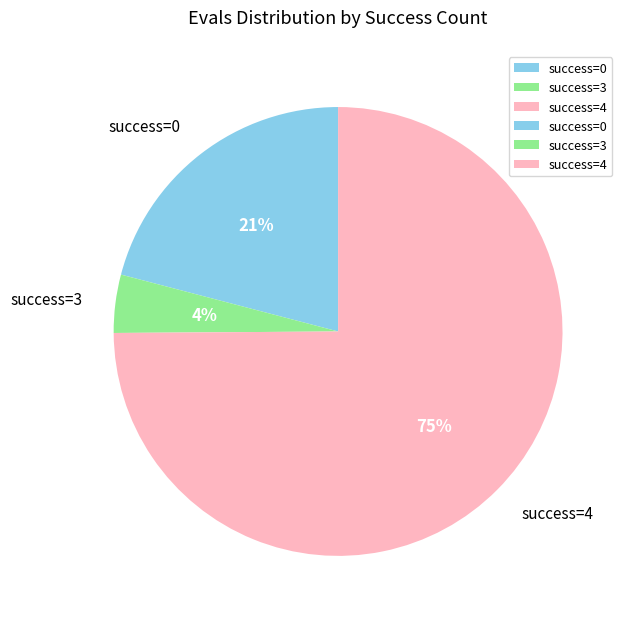

Which has a higher value, success=4 or success=0?

success=4